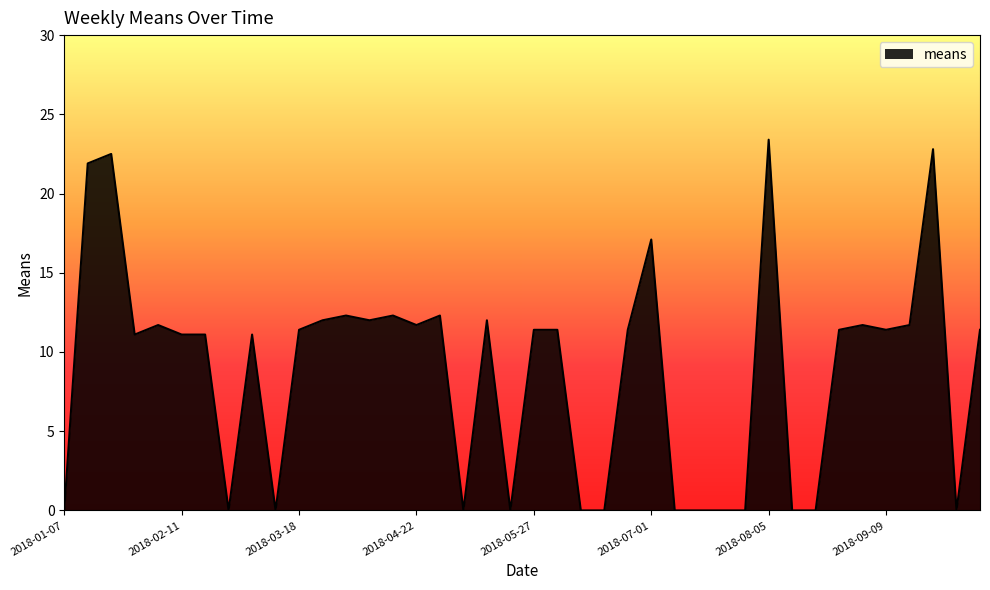

What is the maximum value shown in the chart?

23.4